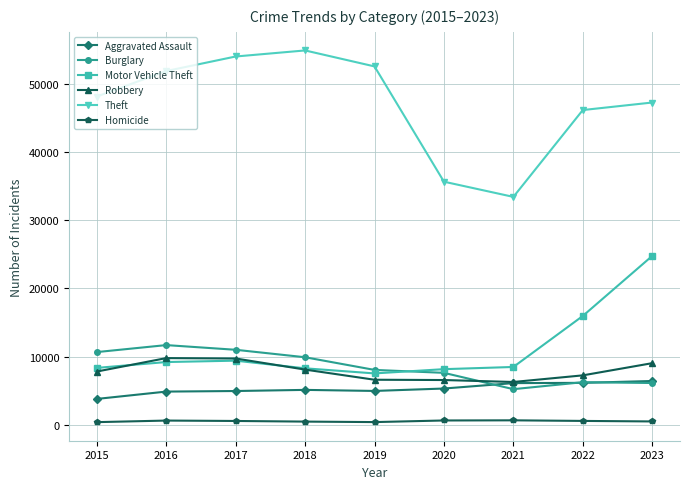

What is the difference between the Robbery values at 2018 and 2015?

285